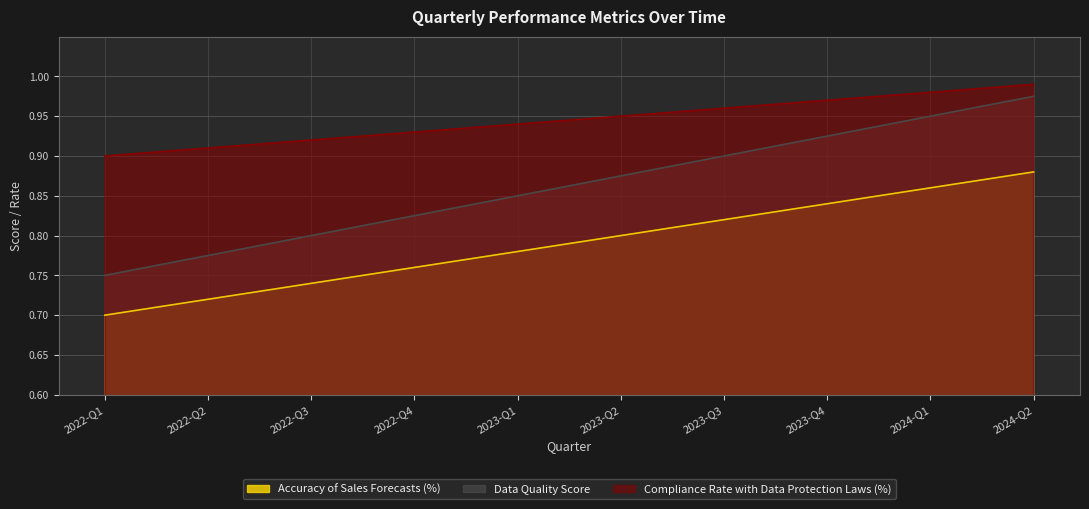

What value does the Accuracy of Sales Forecasts (%) series have at 2023-Q2?

0.8